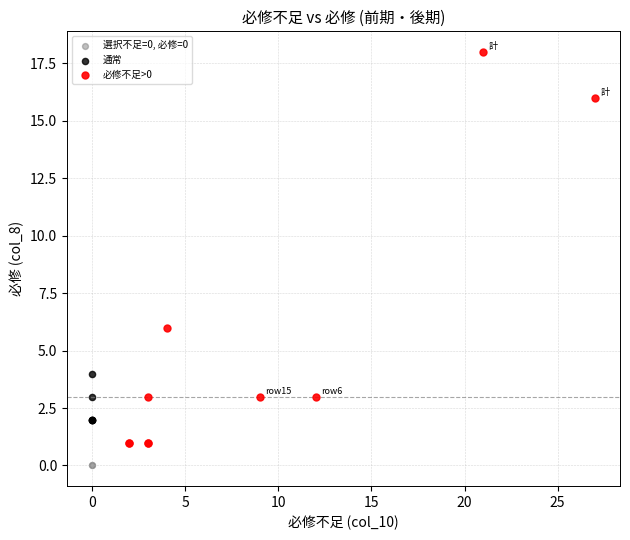

What are all the series names shown in the legend?

選択不足=0, 必修=0, 通常, 必修不足>0